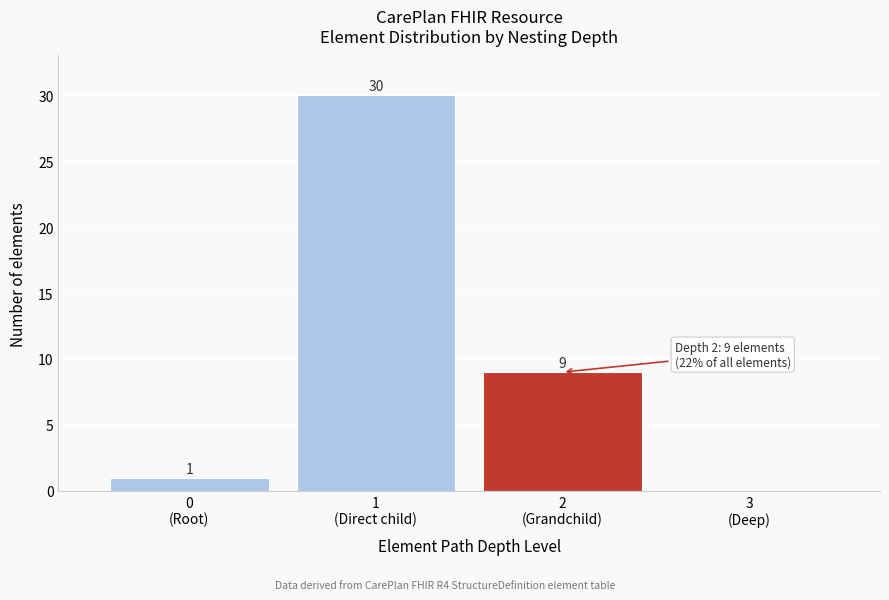

What is the sum of all values?

40